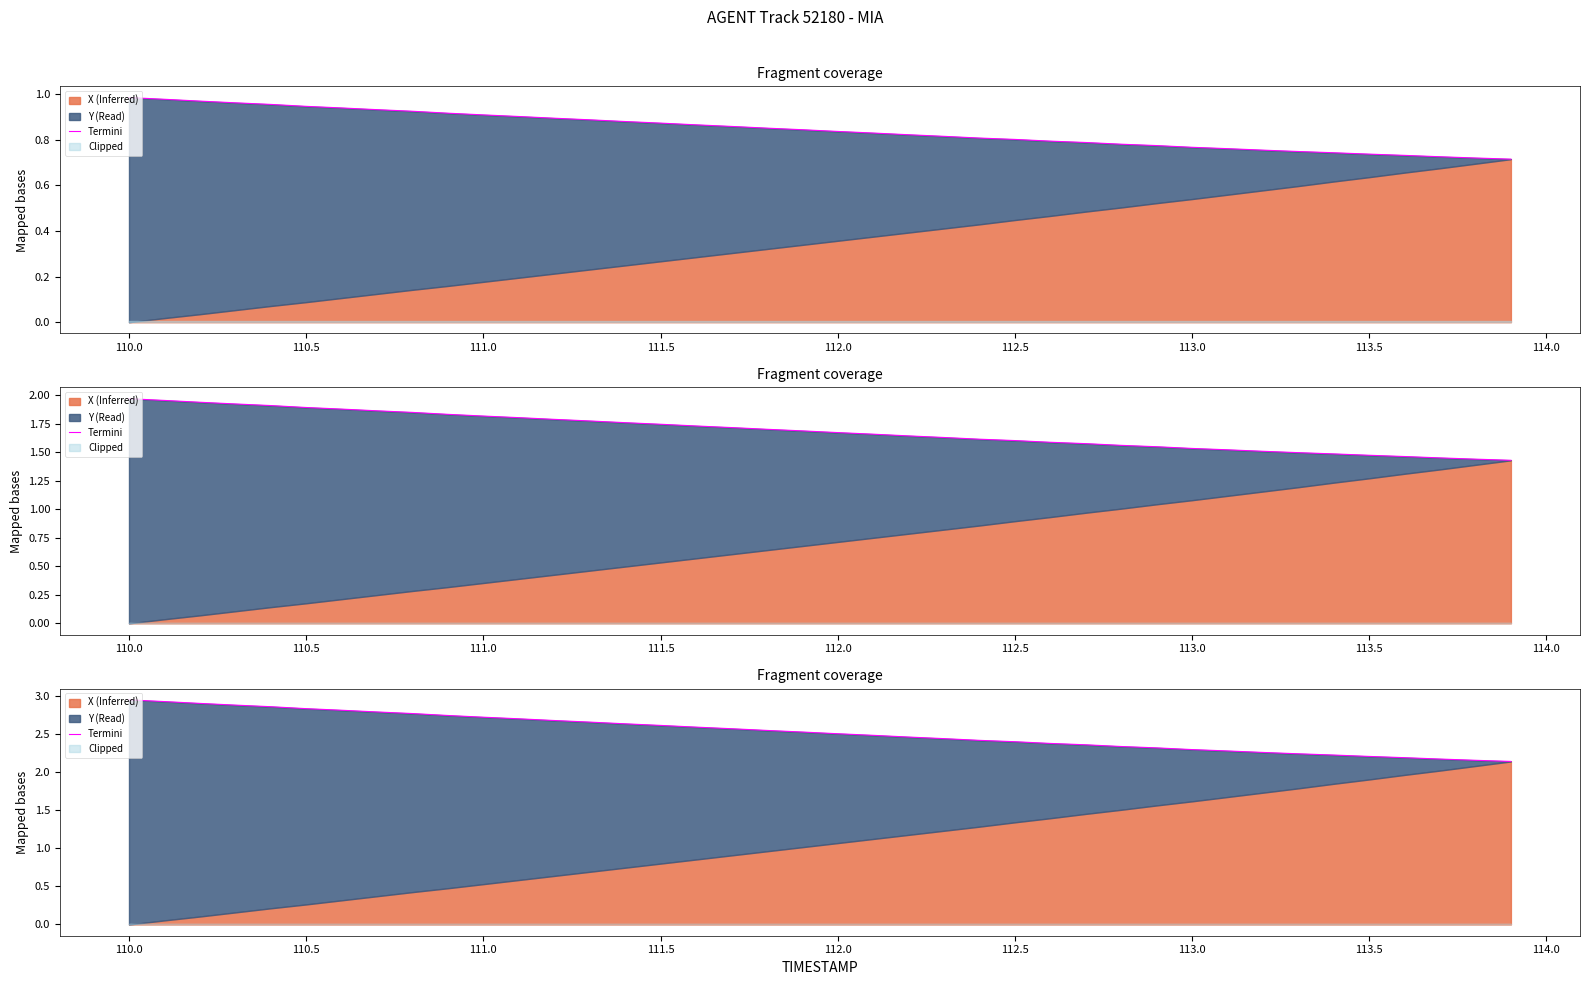

What is the average value?

2.5